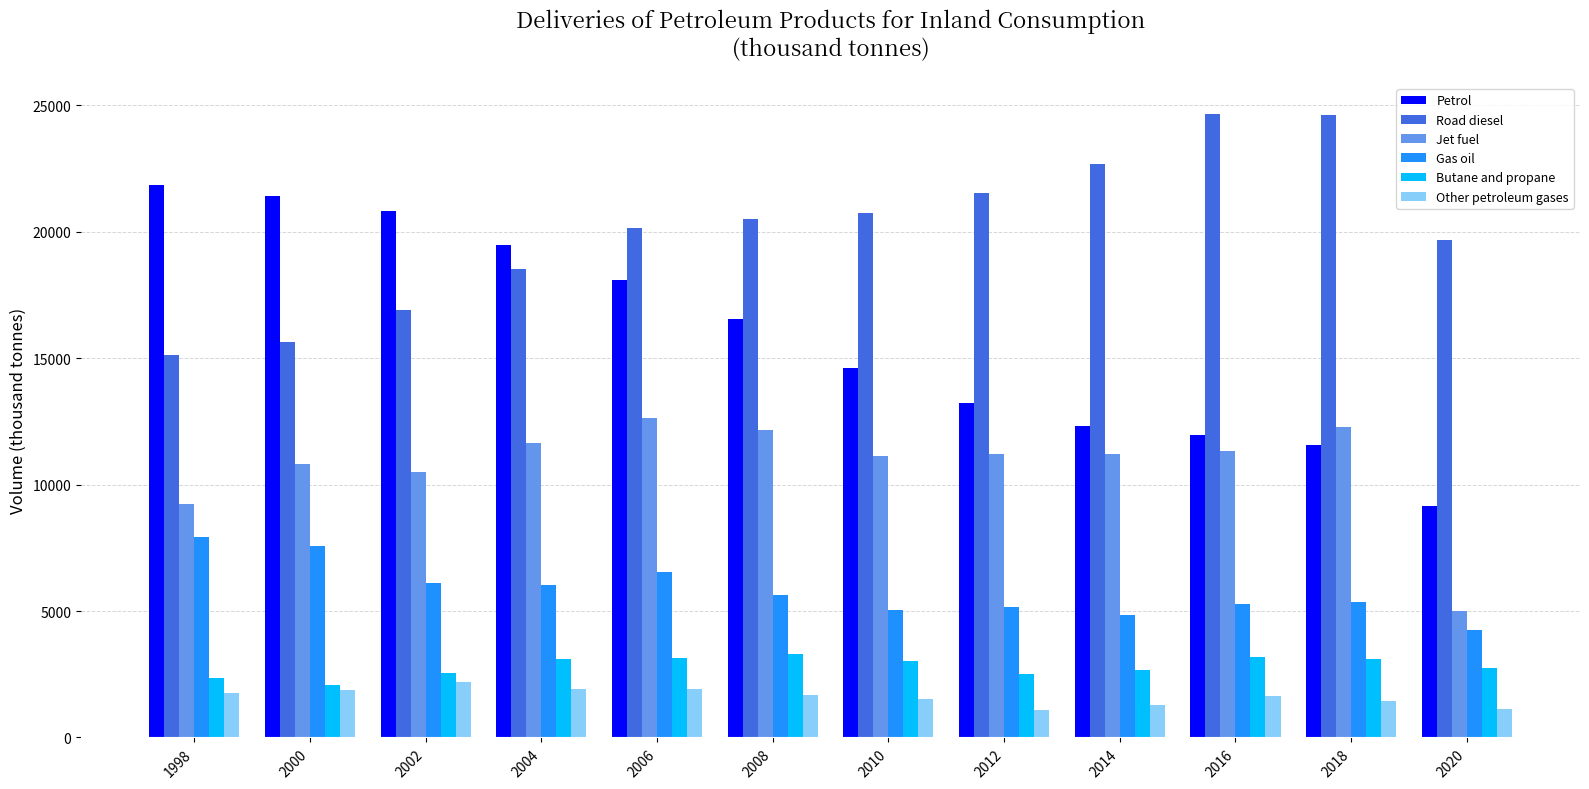

What is the spread (max minus min) of values at 2014?

21382.5